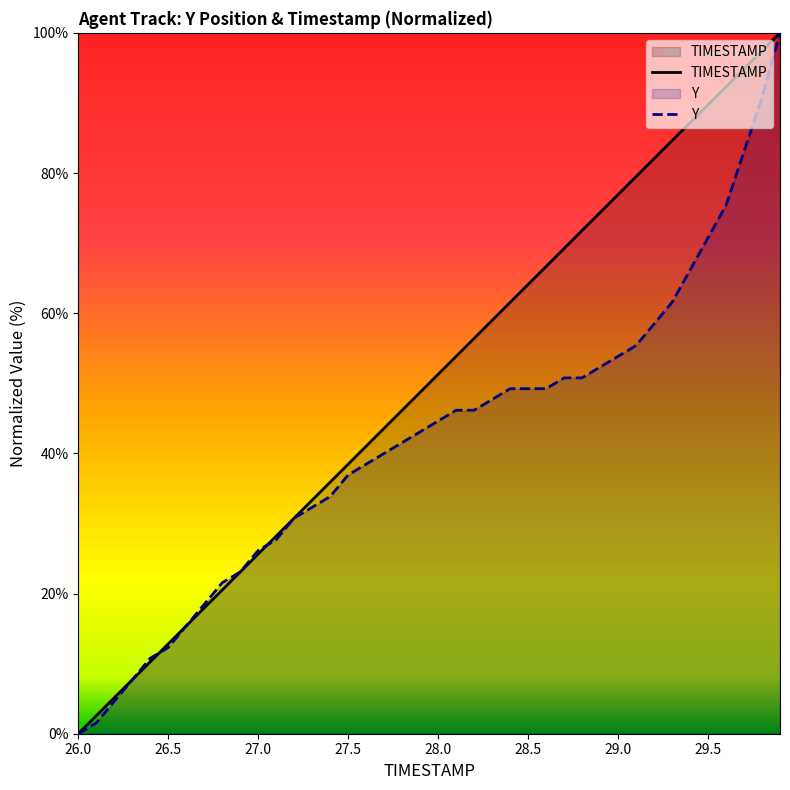

How many series are shown in this chart?

2